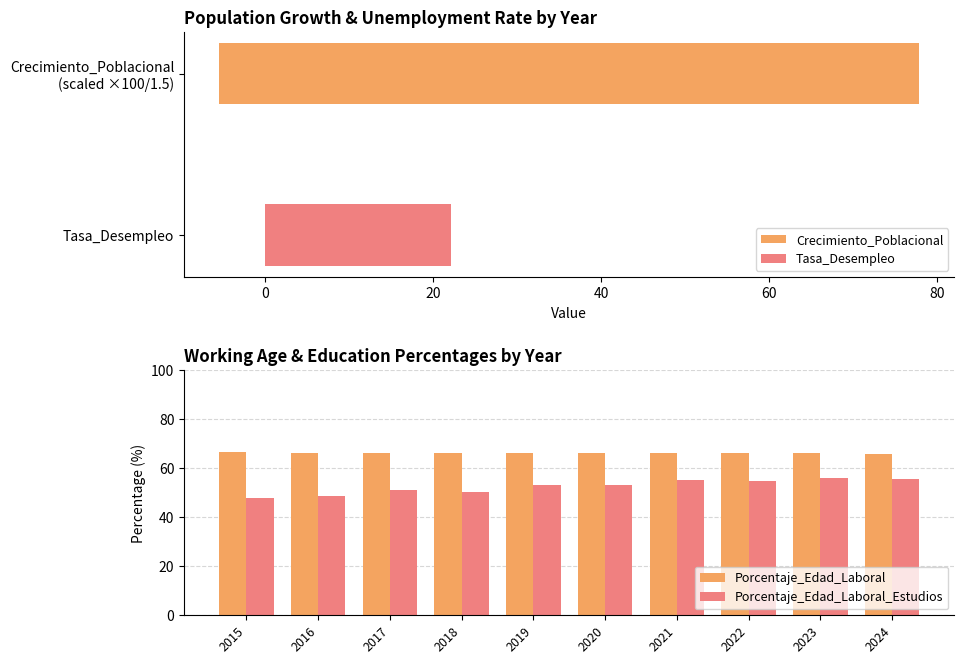

Which series has the largest range (max minus min)?

Porcentaje_Edad_Laboral_Estudios